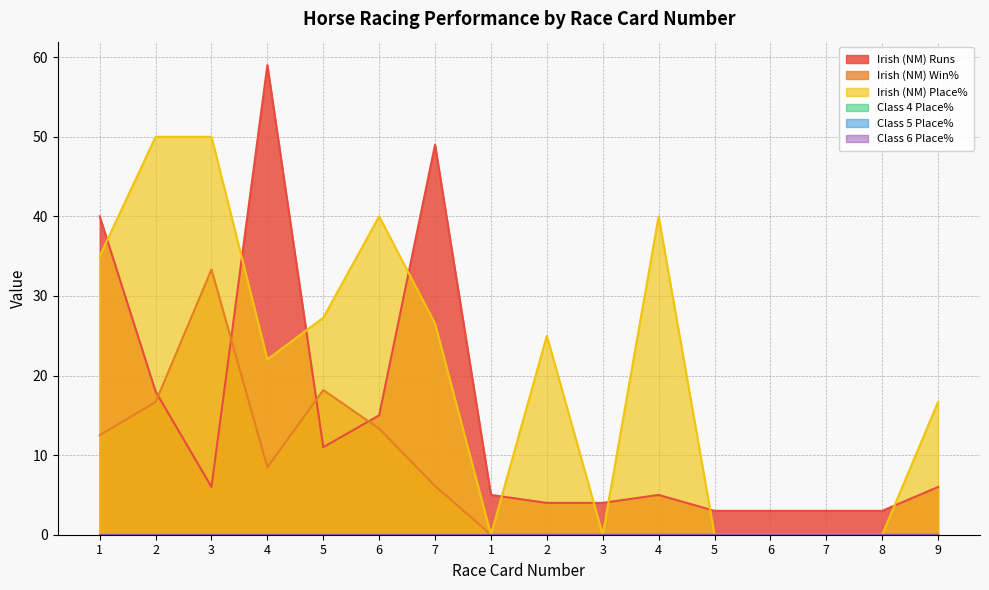

Which series has the largest total across all categories?

Irish (NM) Place%